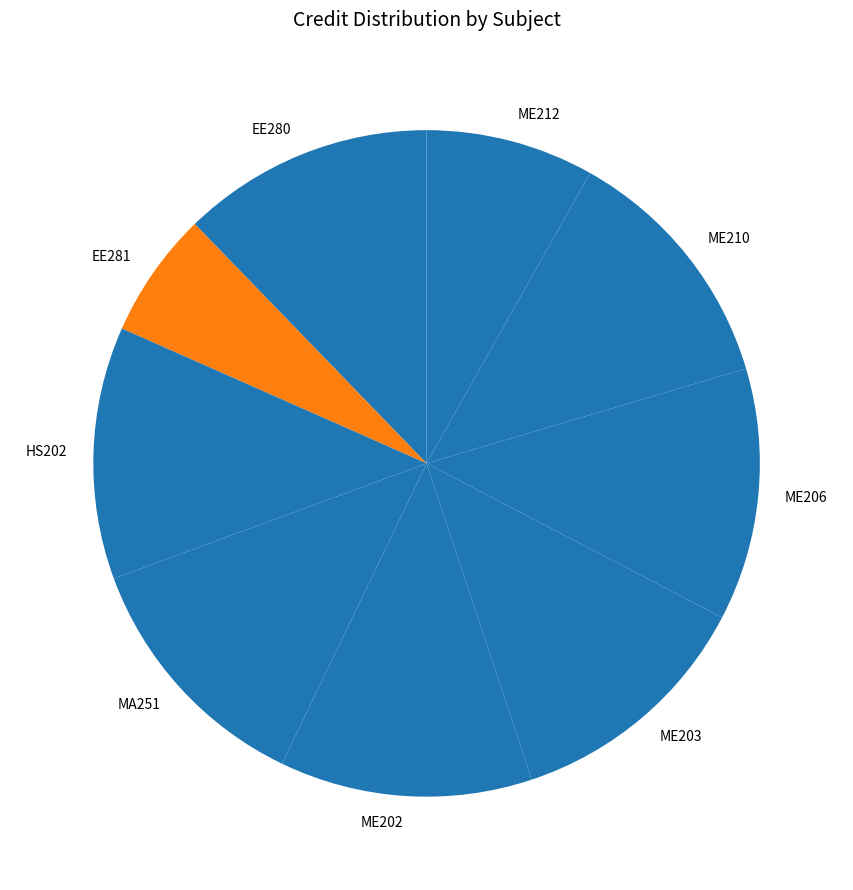

To the nearest percent, what is the average slice percentage?

11%